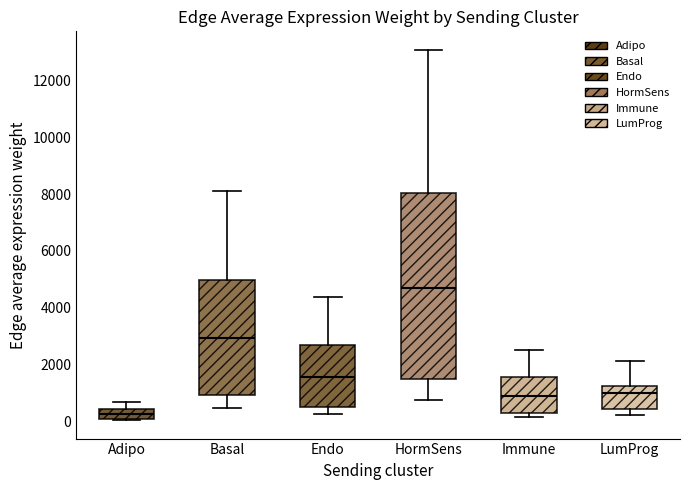

Reading left to right, read every box against the y-axis: the position of its median line, the range the box covers, and the ends of its whiskers. The values are not printed on the chart, so give them approximately, as read against the axis.

Adipo: median 200, box 0 to 400, whiskers 0 to 600
Basal: median 3000, box 1000 to 5000, whiskers 400 to 8200
Endo: median 1600, box 400 to 2600, whiskers 200 to 4400
HormSens: median 4800, box 1400 to 8000, whiskers 800 to 13000
Immune: median 1000, box 200 to 1600, whiskers 200 (just below the box's lower edge) to 2600
LumProg: median 1000, box 400 to 1200, whiskers 200 to 2200